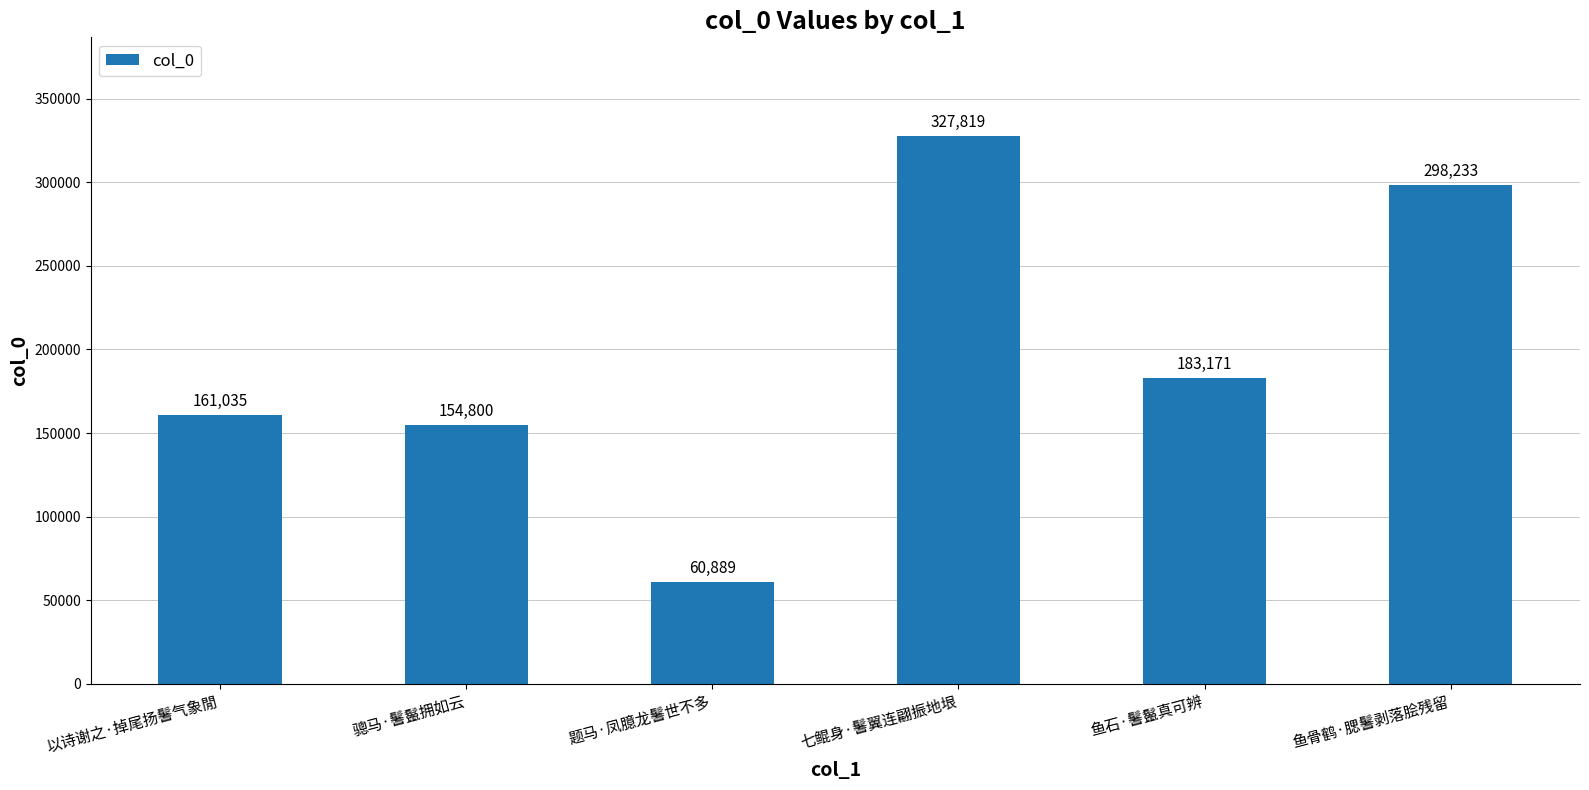

What is the difference between the values at 鱼骨鹤·腮鬐剥落脍残留 and 以诗谢之·掉尾扬鬐气象閒?

137198